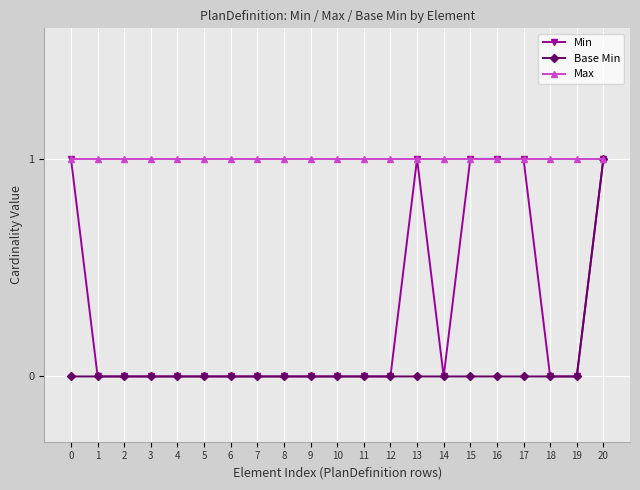

What are all the series names shown in the legend?

Min, Base Min, Max